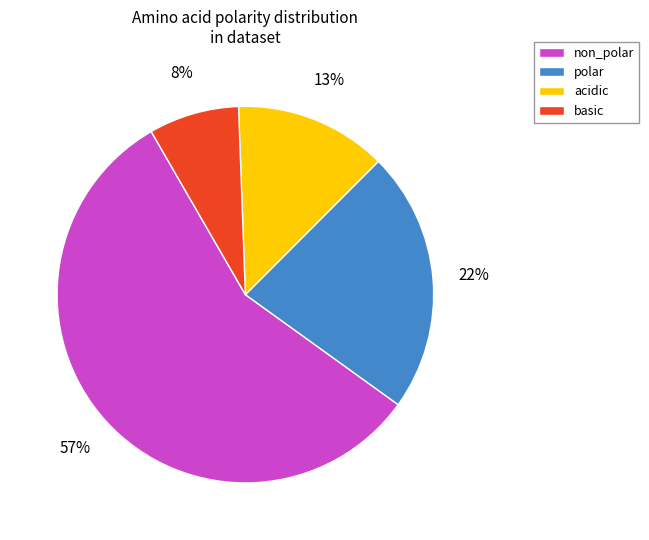

Combined, do basic and acidic account for over 50%?

No